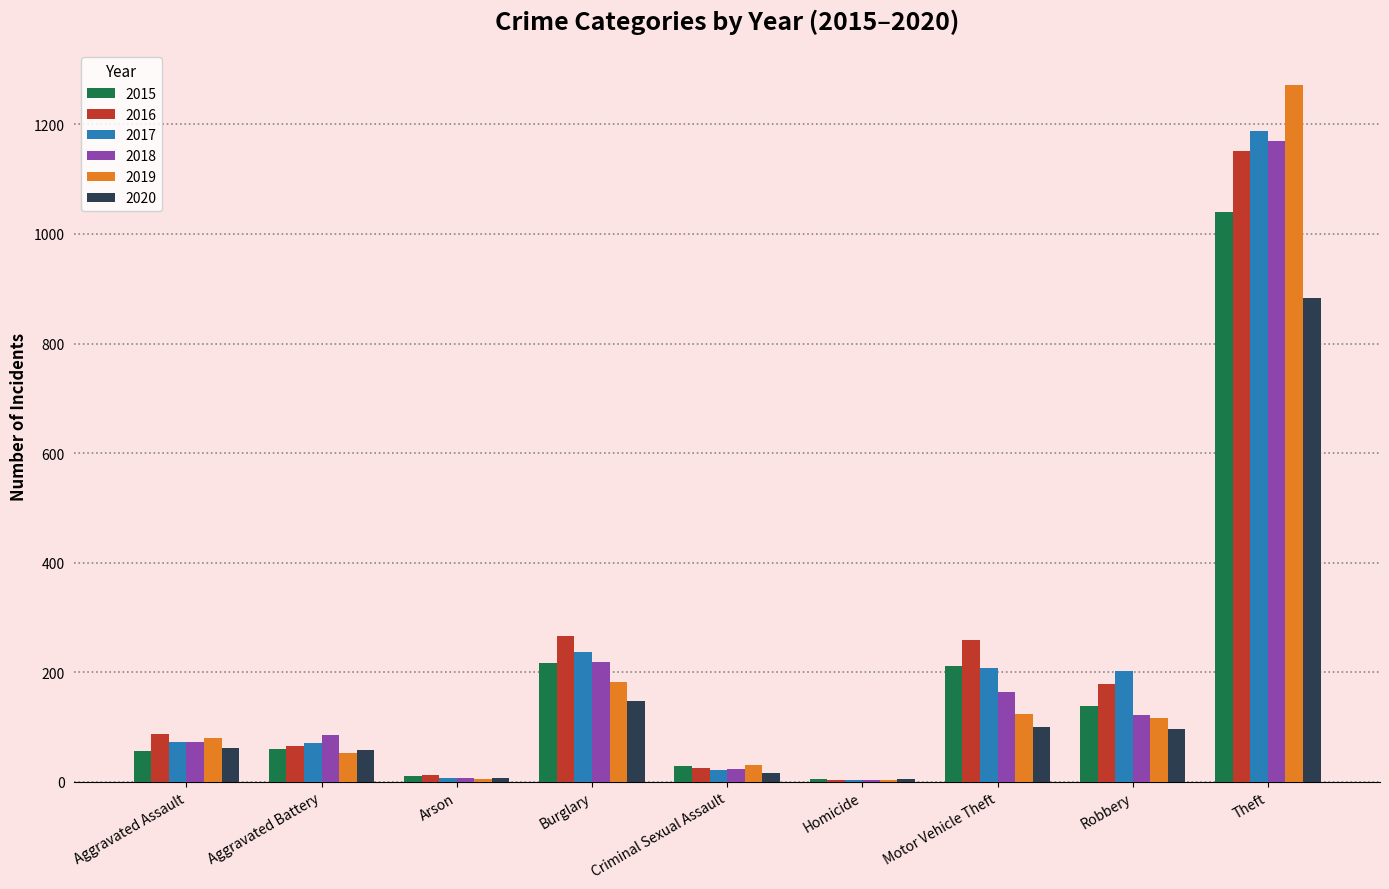

What is the maximum value for 2020?

884